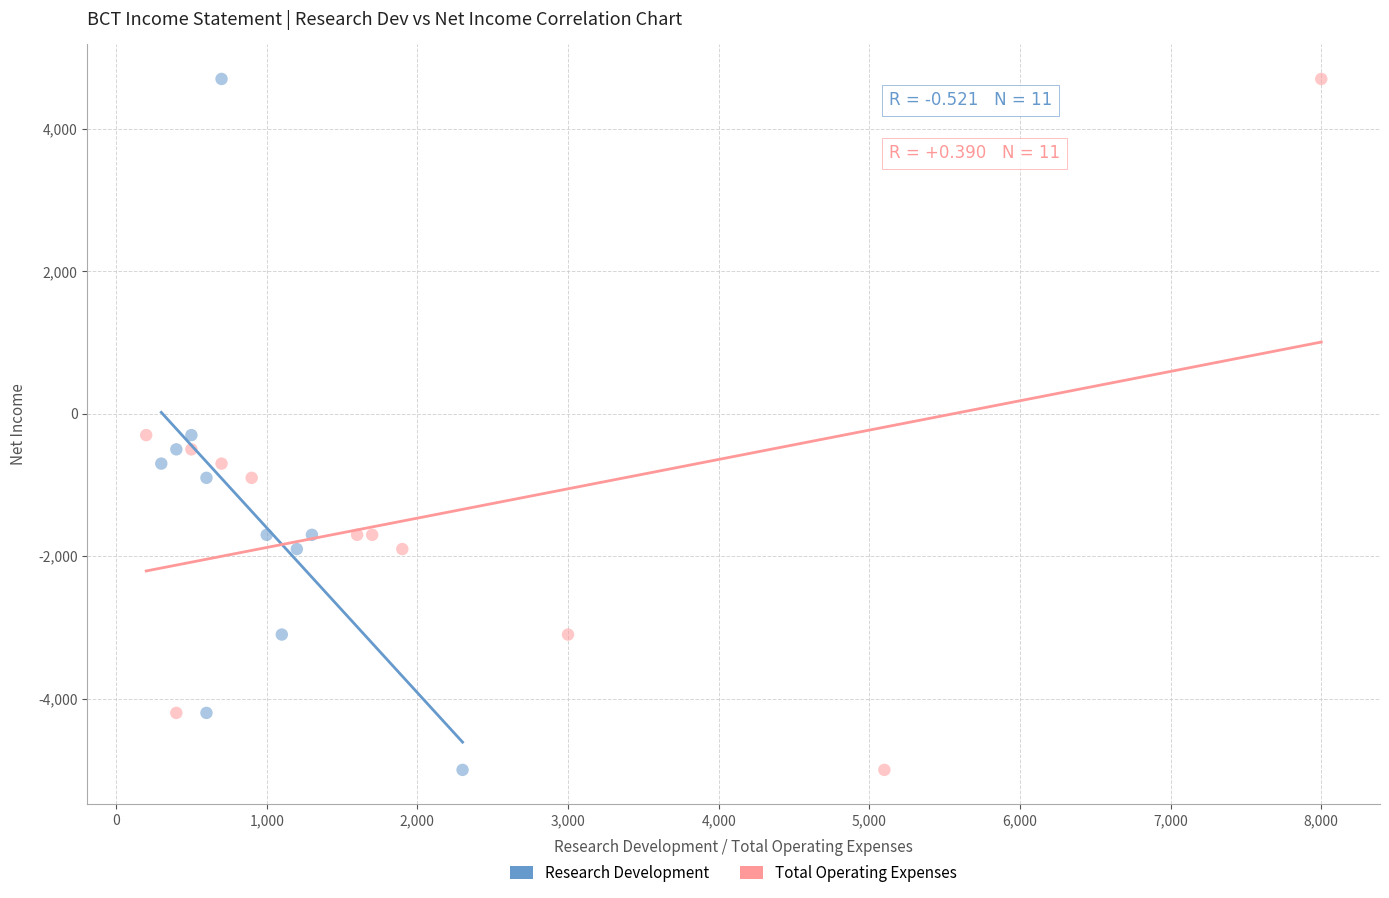

What are all the series names shown in the legend?

Research Development, Total Operating Expenses